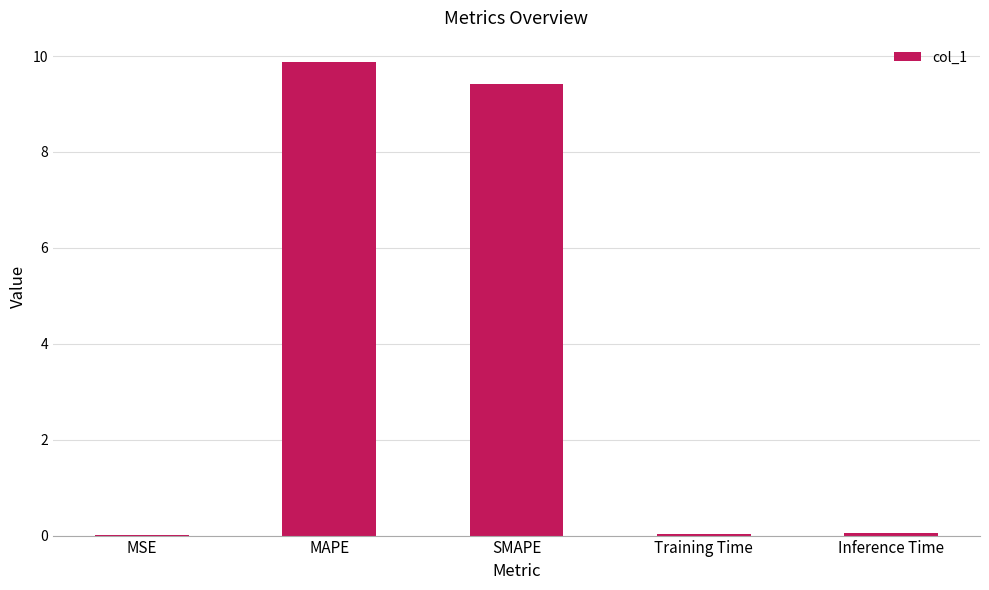

What is the maximum value shown in the chart?

9.9